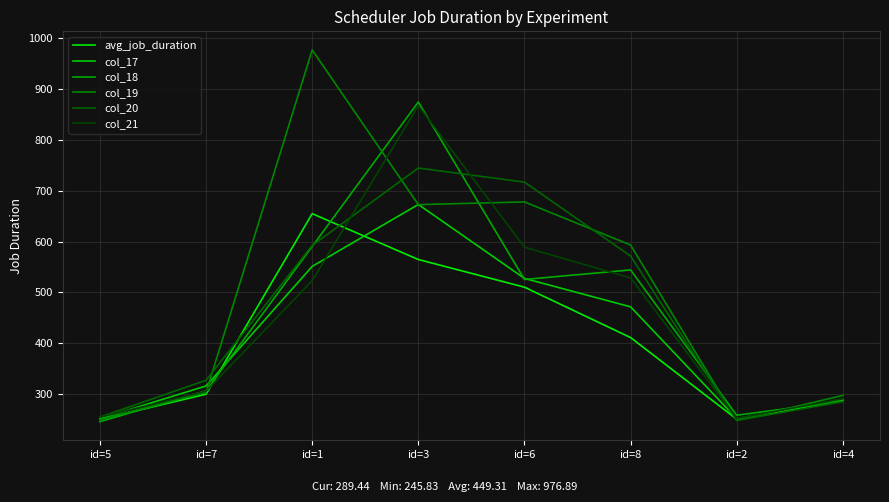

Which series has the widest spread of values?

col_19